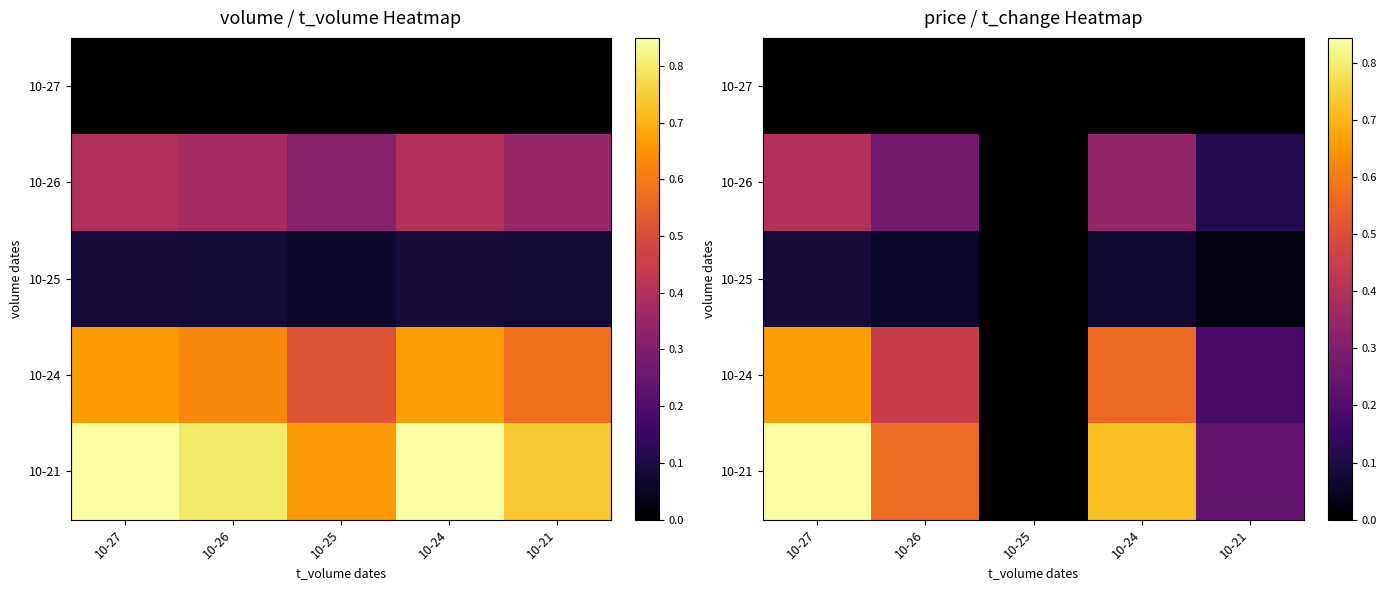

Where is 10-27 nearest to the value 0?

10-27